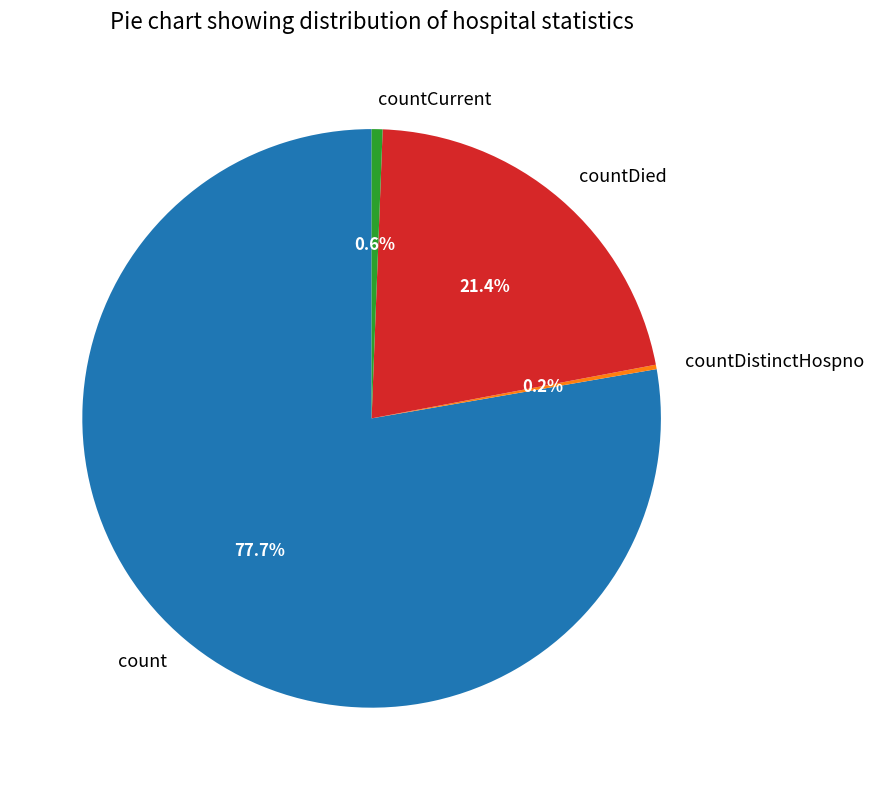

To the nearest percent, what percentage of the pie is count?

78%